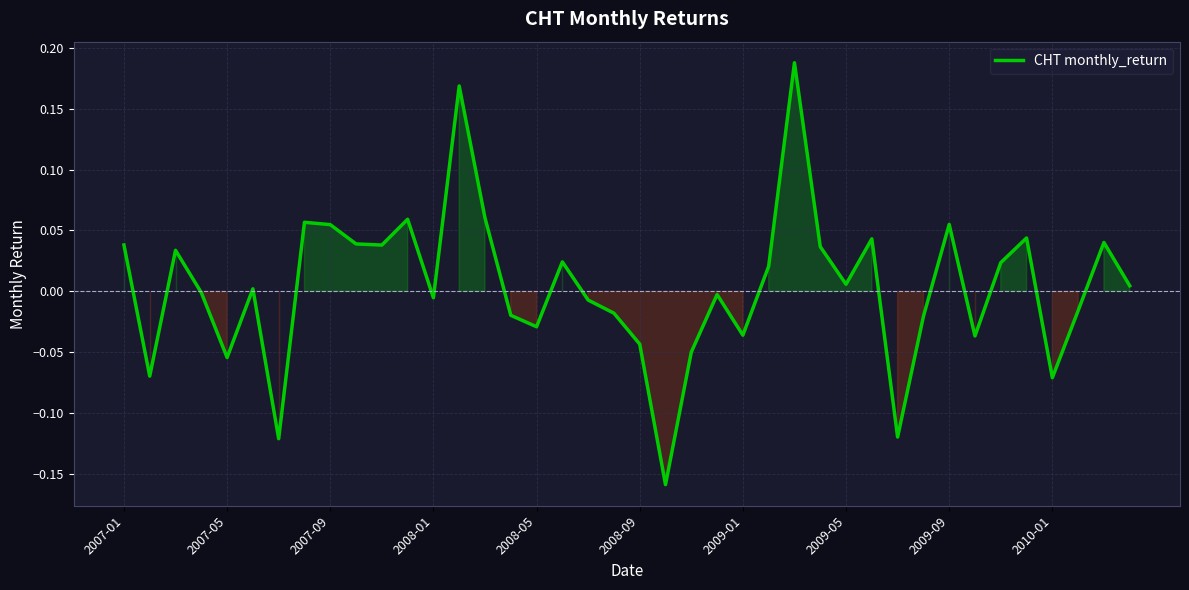

What is the difference between the maximum and minimum values?

0.3